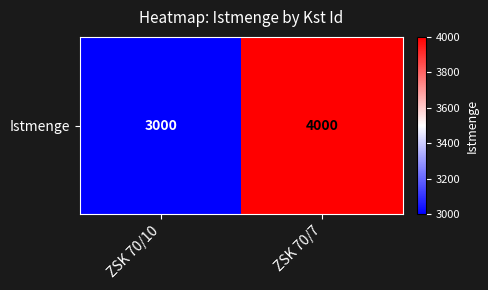

Reading left to right, transcribe all the data shown in this chart.

3000	4000